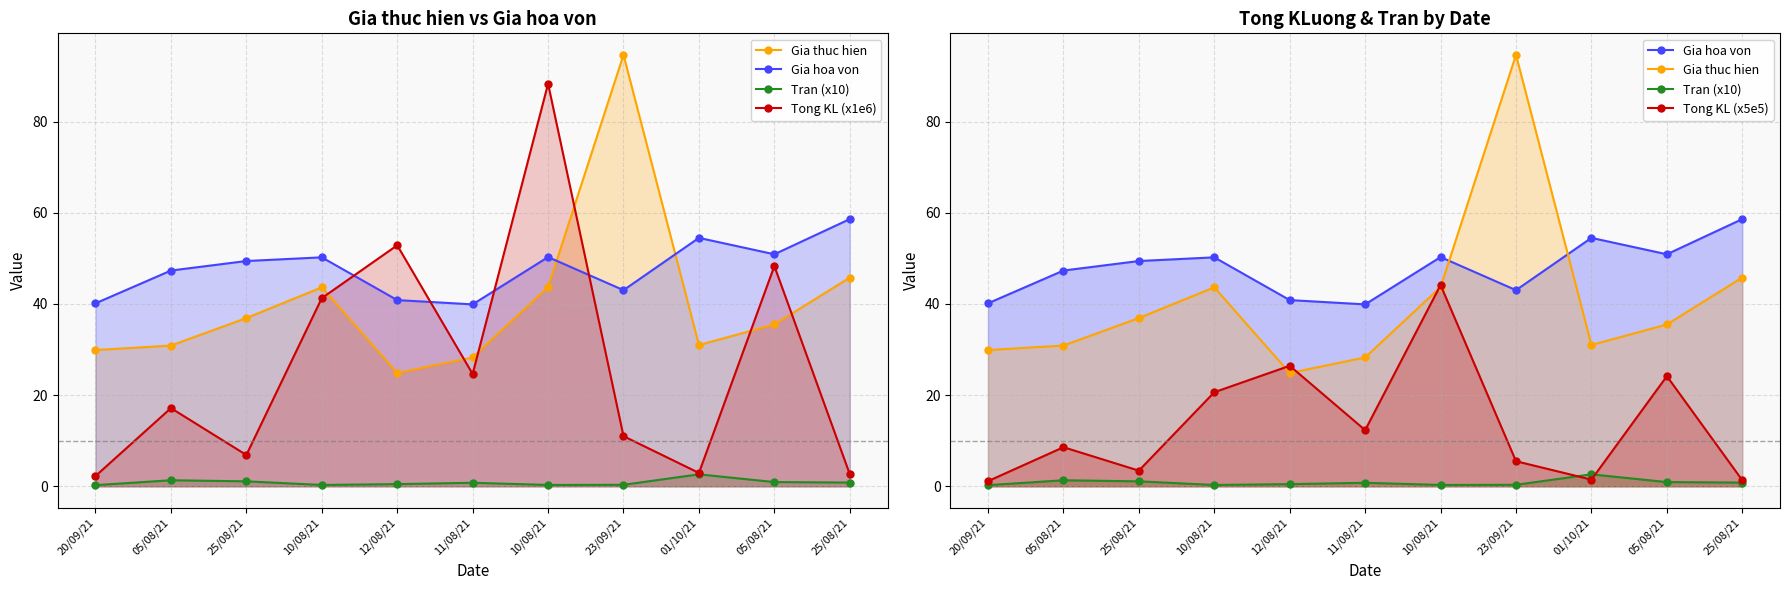

What is the minimum value shown in the chart?

0.2